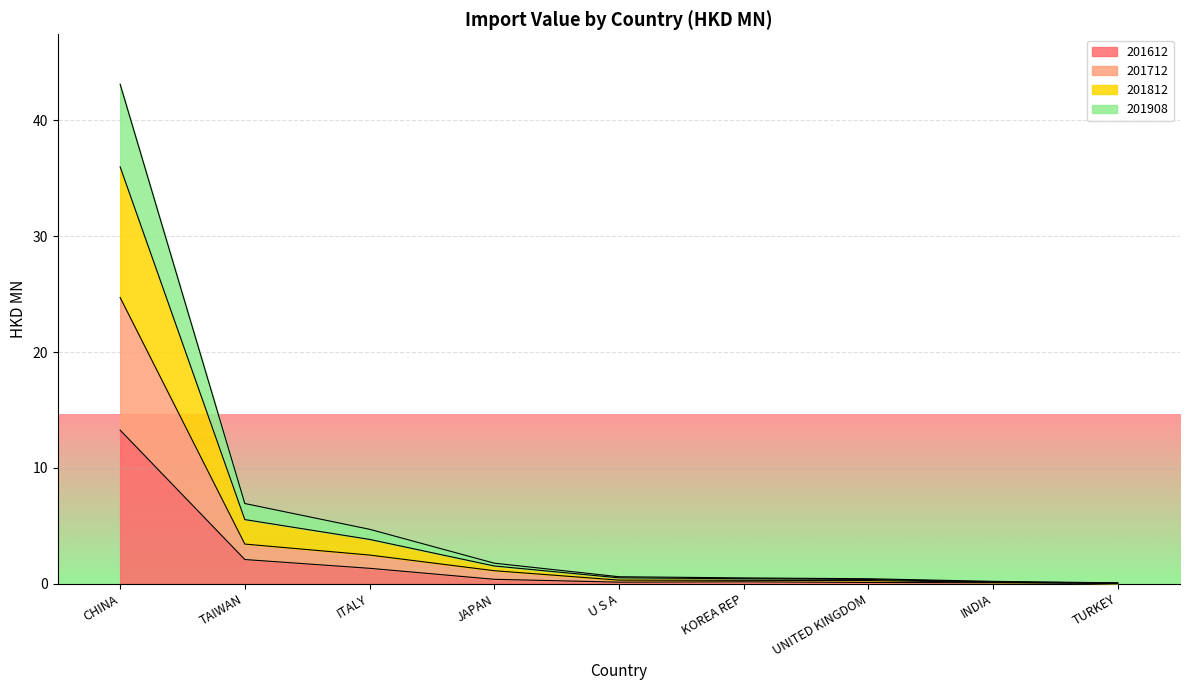

What is the average value of the 201612 series?

2.0